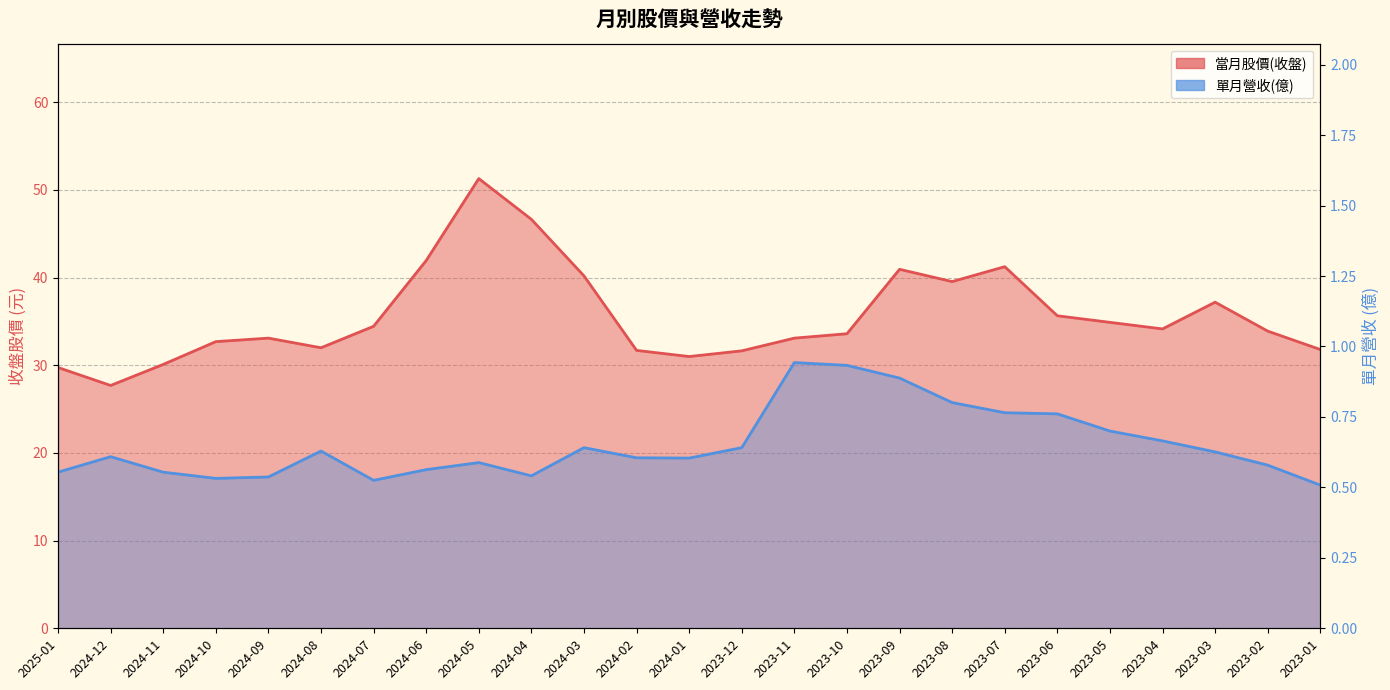

Where is the first local maximum for 當月股價(收盤)?

2024-09